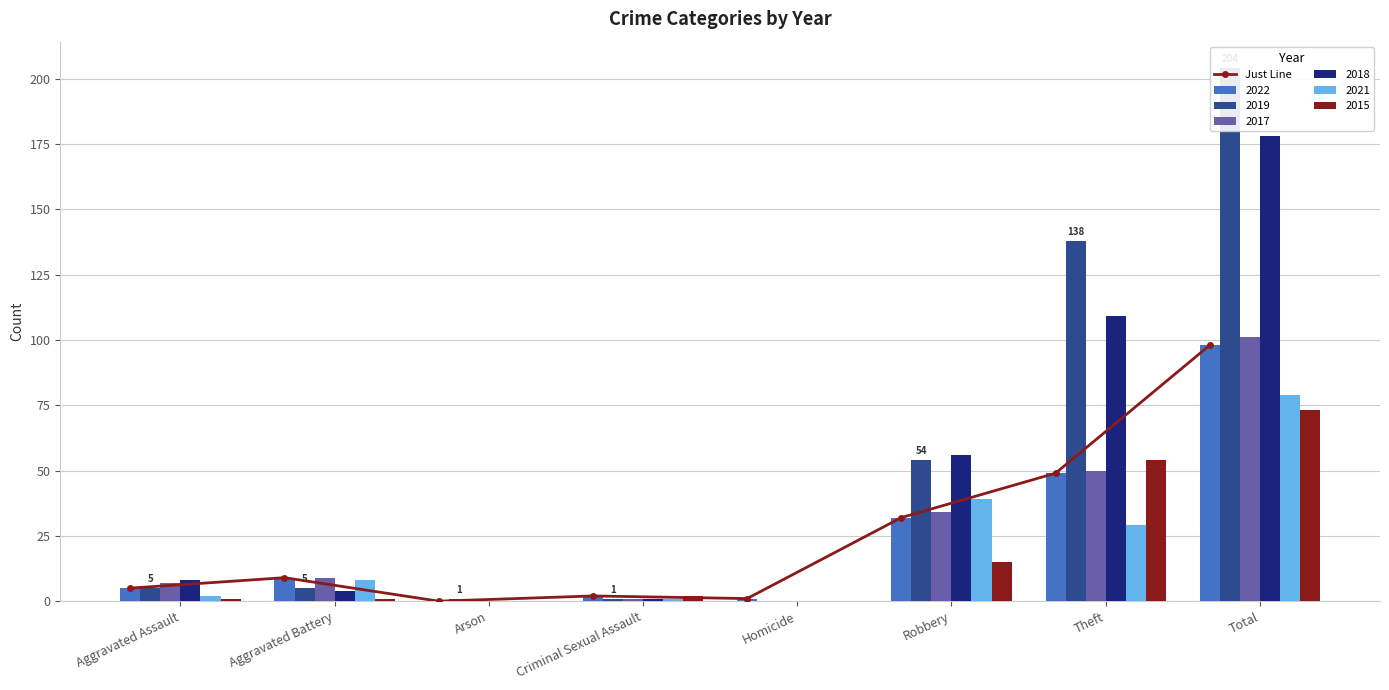

What is the sum of all values?

196